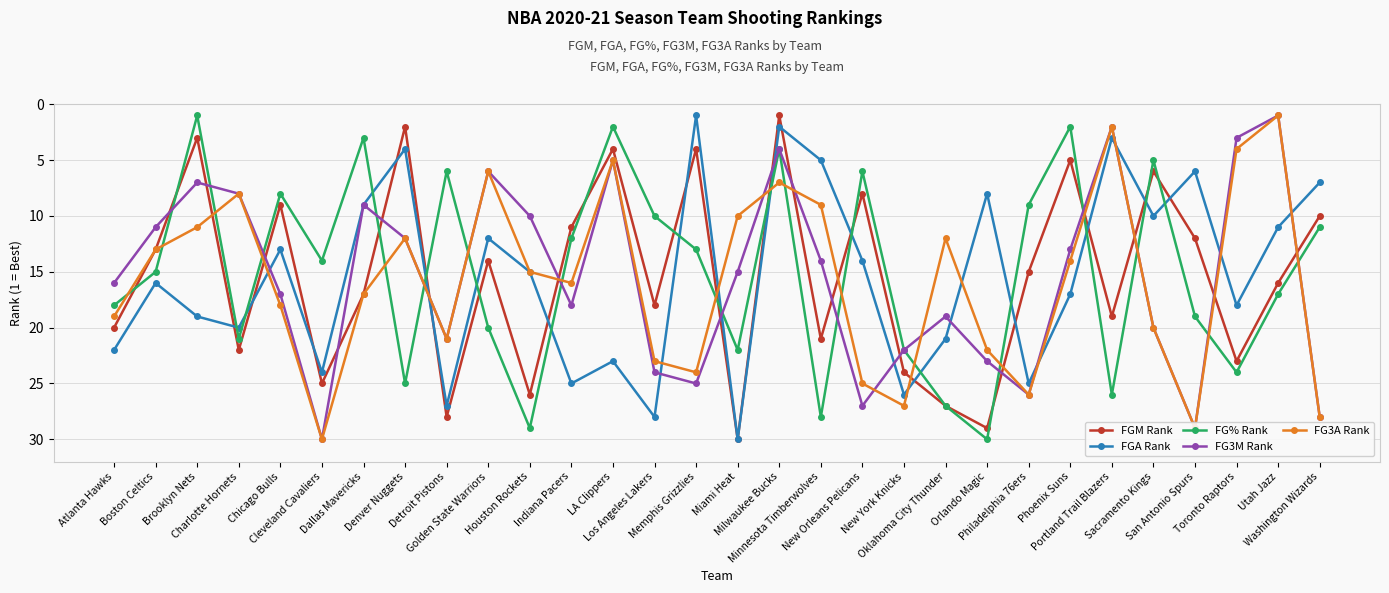

Reading right to left, extract all data points from this chart.

FGM Rank: 10	16	23	12	6	19	5	15	29	27	24	8	21	1	30	4	18	4	11	26	14	28	2	17	25	9	22	3	13	20
FGA Rank: 7	11	18	6	10	3	17	25	8	21	26	14	5	2	30	1	28	23	25	15	12	27	4	9	24	13	20	19	16	22
FG% Rank: 11	17	24	19	5	26	2	9	30	27	22	6	28	4	22	13	10	2	12	29	20	6	25	3	14	8	21	1	15	18
FG3M Rank: 28	1	3	29	20	2	13	26	23	19	22	27	14	4	15	25	24	5	18	10	6	21	12	9	30	17	8	7	11	16
FG3A Rank: 28	1	4	29	20	2	14	26	22	12	27	25	9	7	10	24	23	5	16	15	6	21	12	17	30	18	8	11	13	19